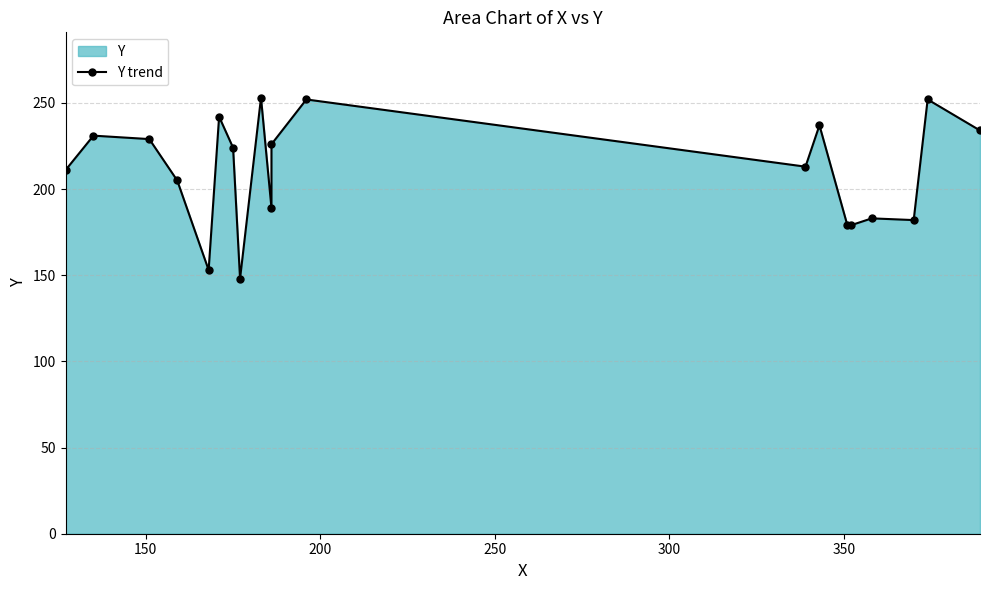

Does the chart have visible grid lines?

Yes